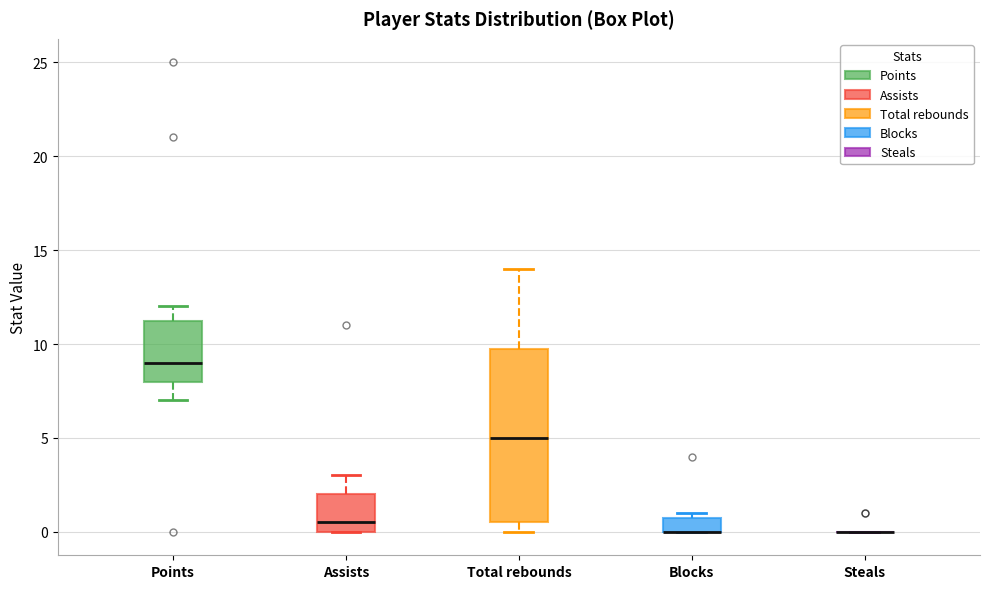

Where is the lower edge of the box for Blocks on the y-axis? The values are not printed on the chart, so give them approximately, as read against the axis.

0.0